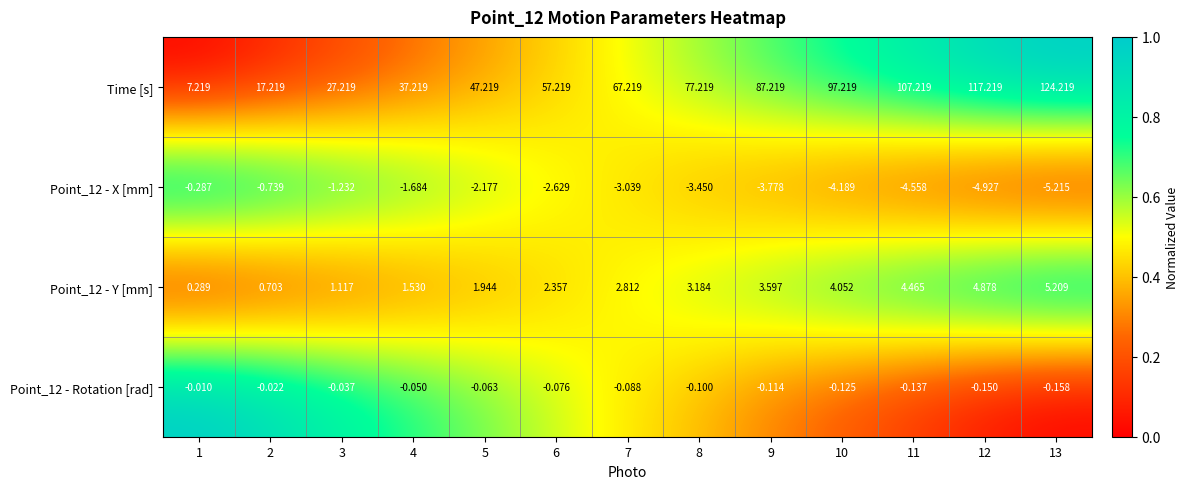

Which series has the largest range (max minus min)?

Time [s]